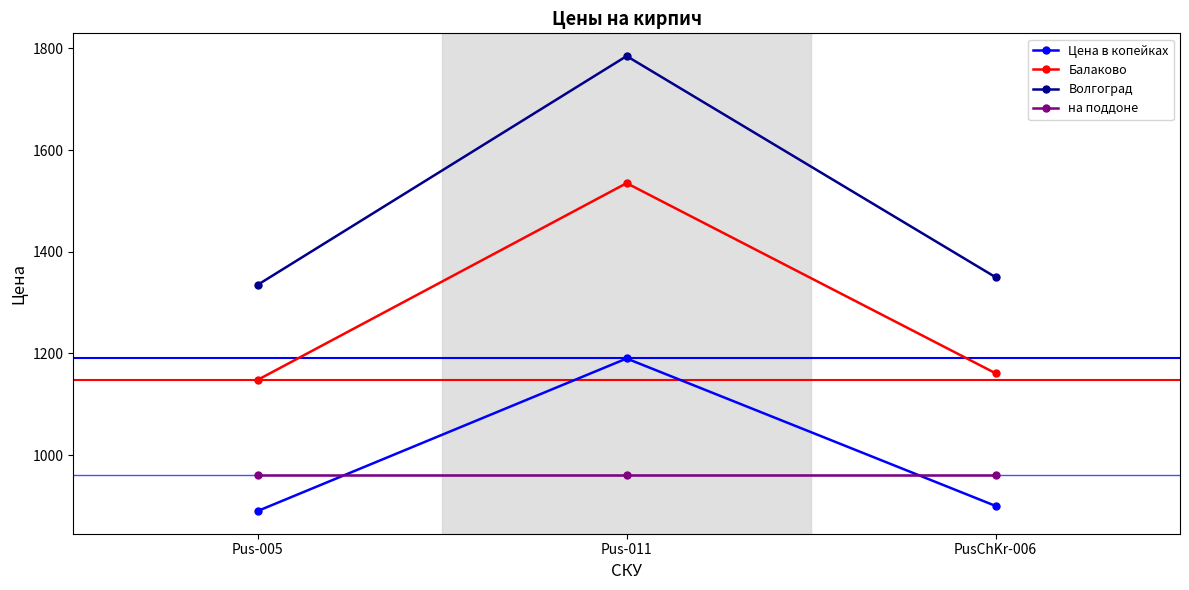

What is the spread (max minus min) of values at Pus-011?

825